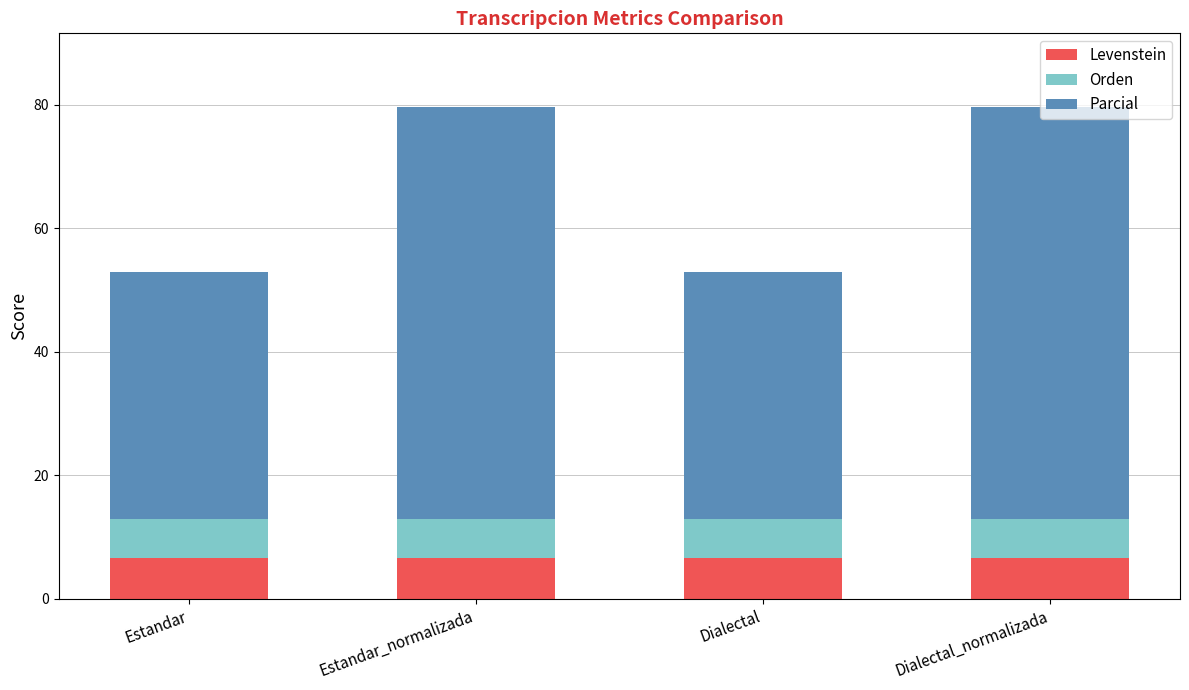

What value does the Levenstein series have at Dialectal?

6.7